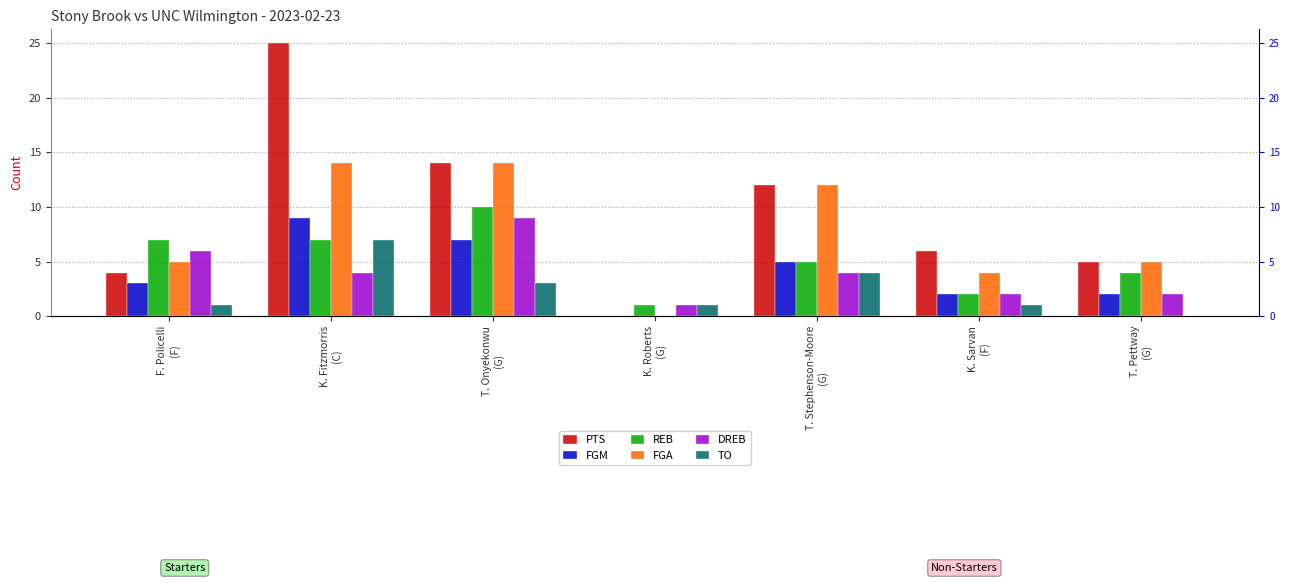

Count the number of categories in the chart.

7